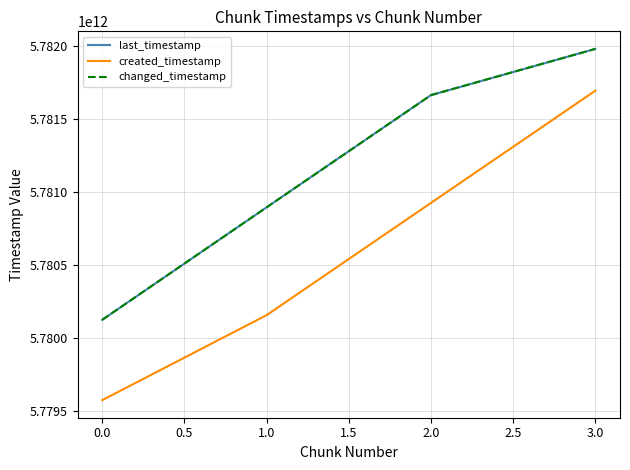

How many lines are shown in the chart?

3